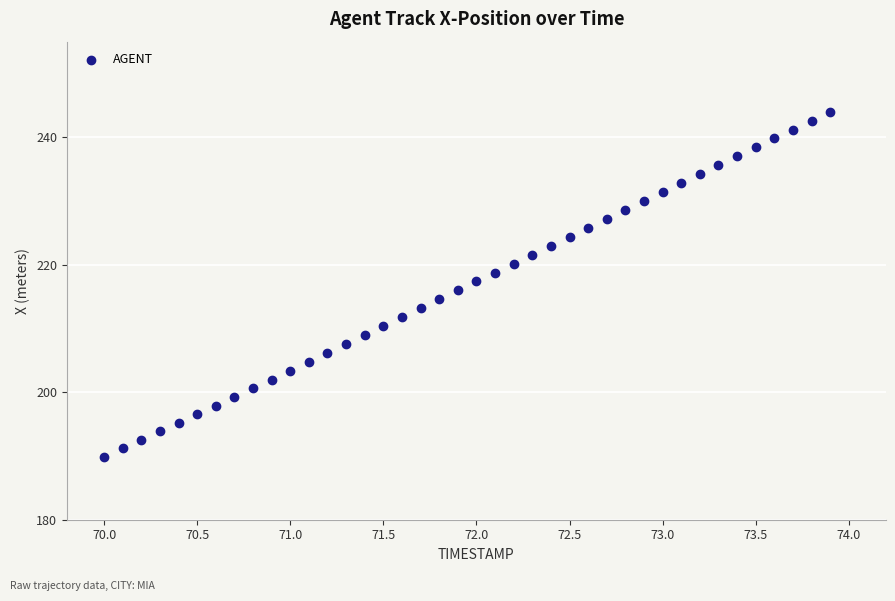

What is the range of X values (max minus min)?

3.9